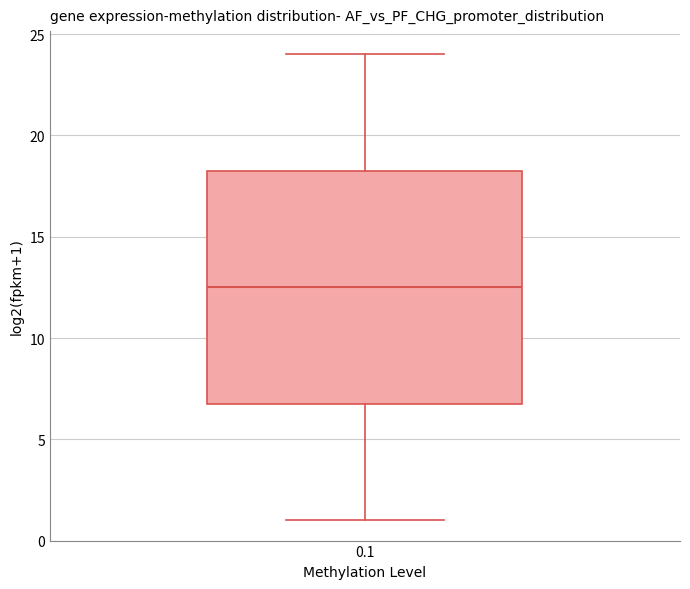

Transcribe this box plot: give where the median line is, the range the box spans, and where the two whiskers end, as read against the y-axis. The values are not printed on the chart, so give them approximately, as read against the axis.

median 12.5, box 7.0 to 18.5, whiskers 1.0 to 24.0